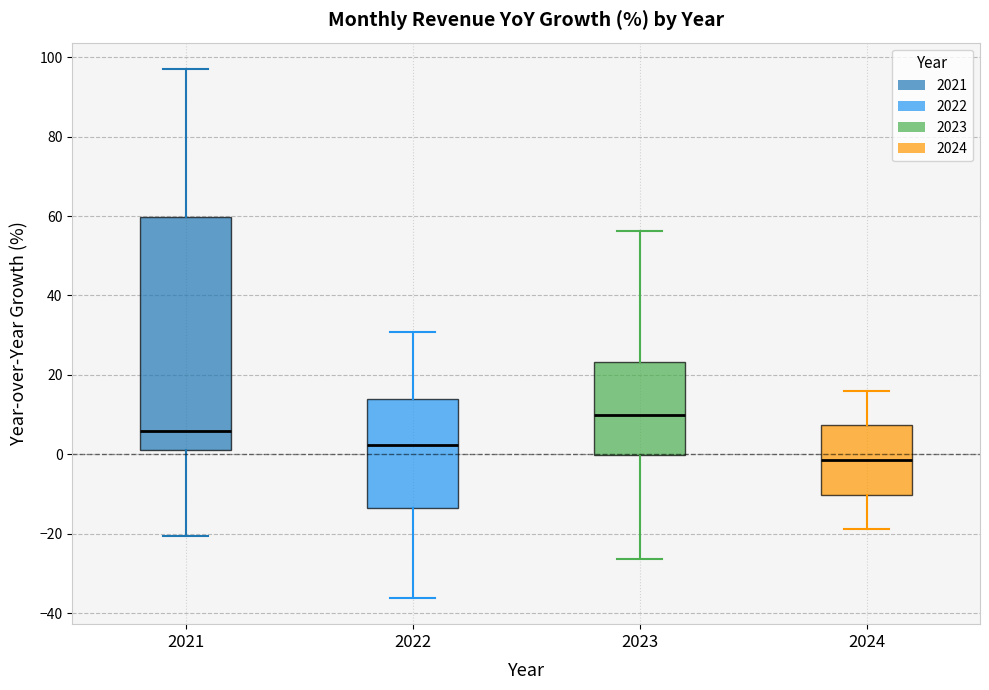

Which box is the tallest, from its lower edge to its upper edge?

2021